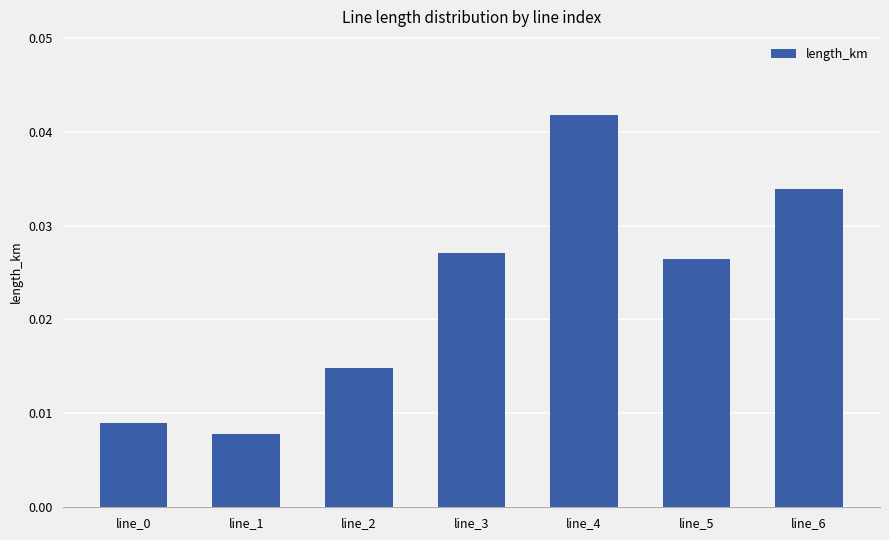

Between line_4 and line_5, which is larger?

line_4